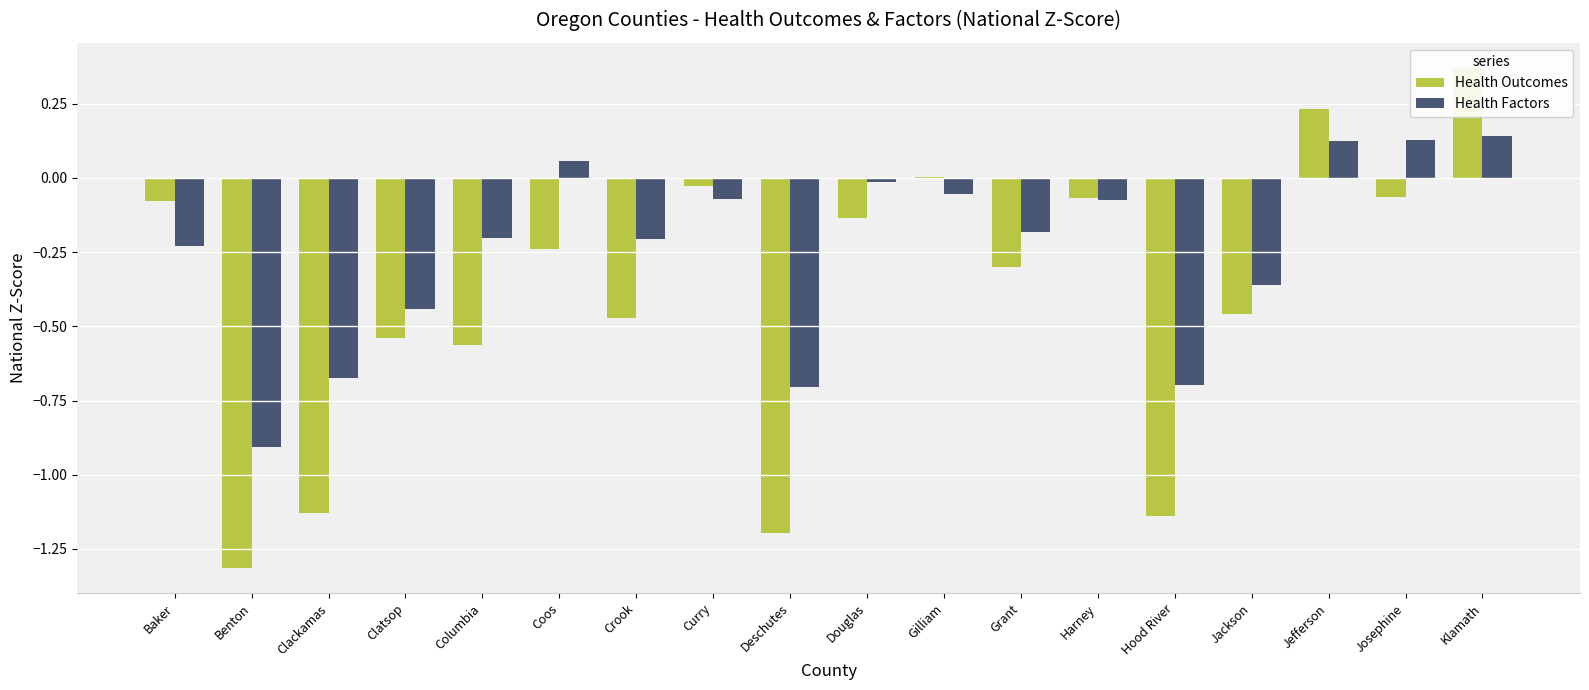

What is the label of the 18th bar from the right?

Baker